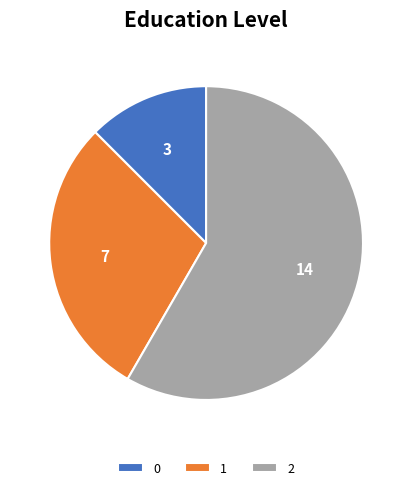

The 2 slice represents 53% of the pie. True or false?

False